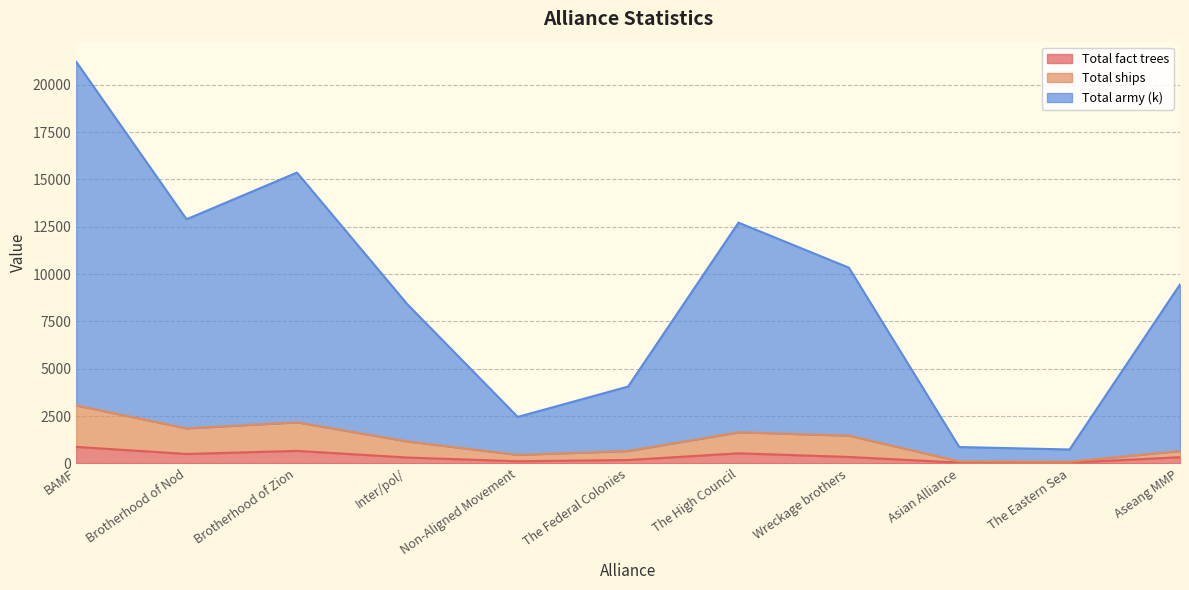

How many distinct data groups are displayed?

3